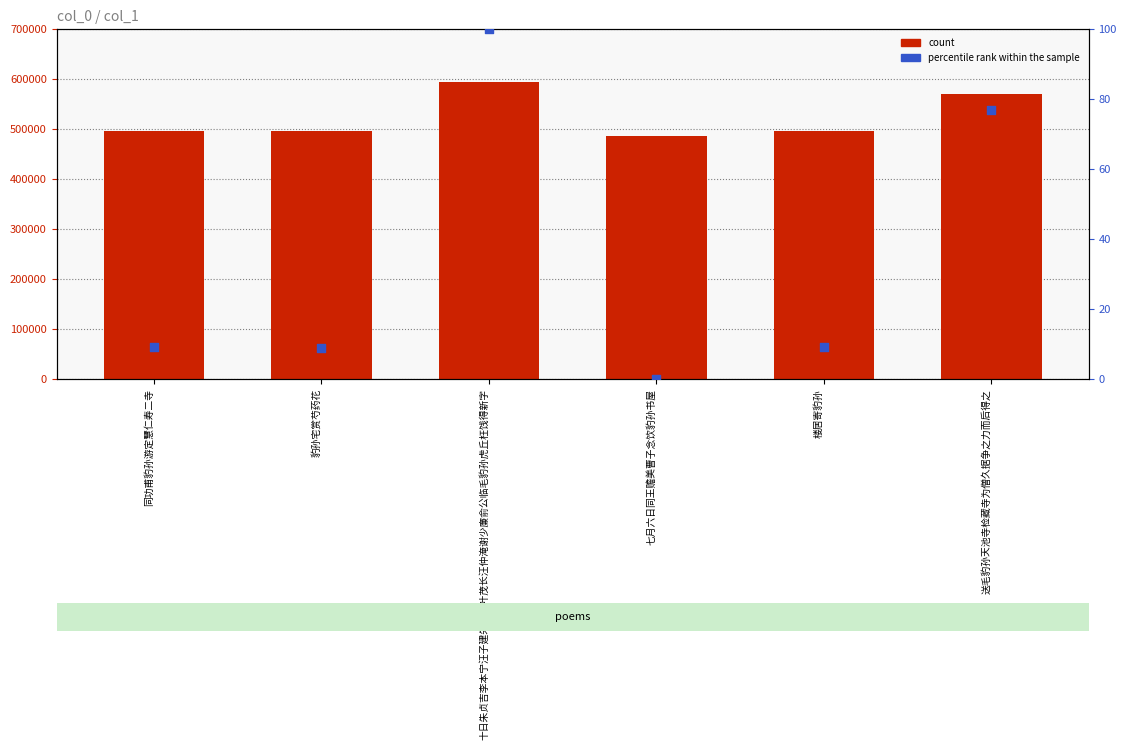

Is the value of count at 豹孙宅赏芍药花 greater than the value of percentile rank within the sample at 楼居寄豹孙?

Yes